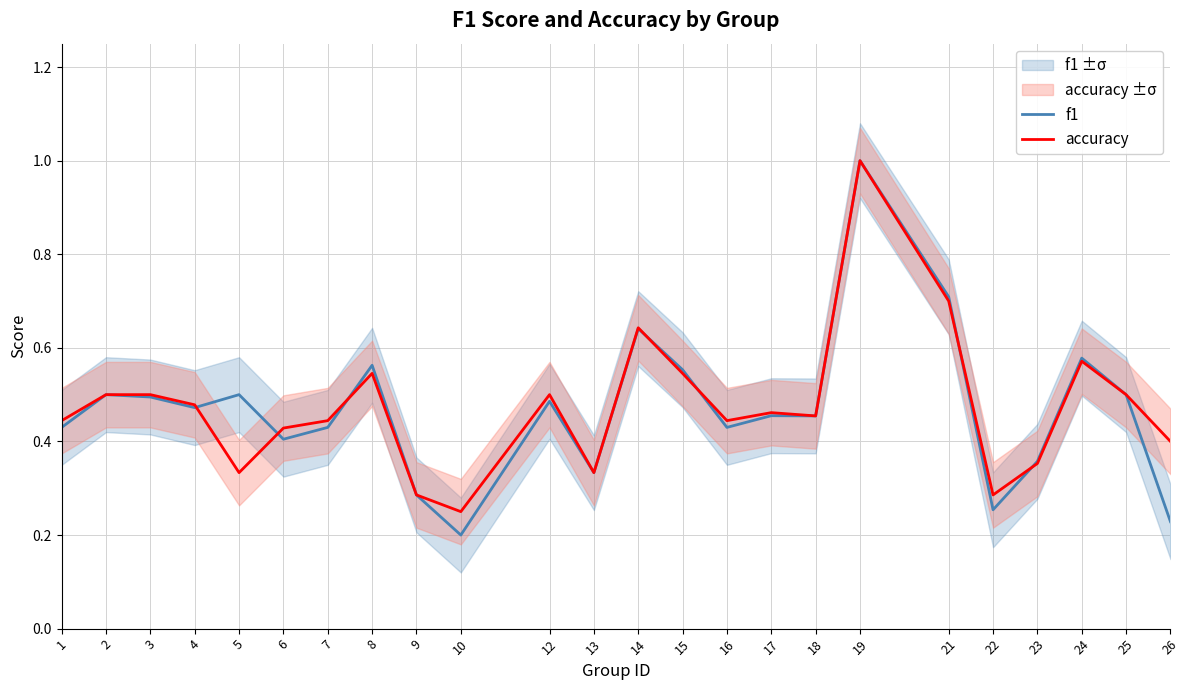

At which label does f1 reach its peak?

19